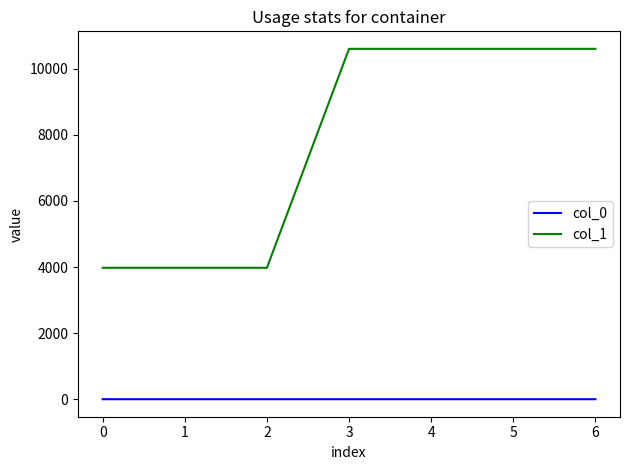

How many lines are shown in the chart?

2